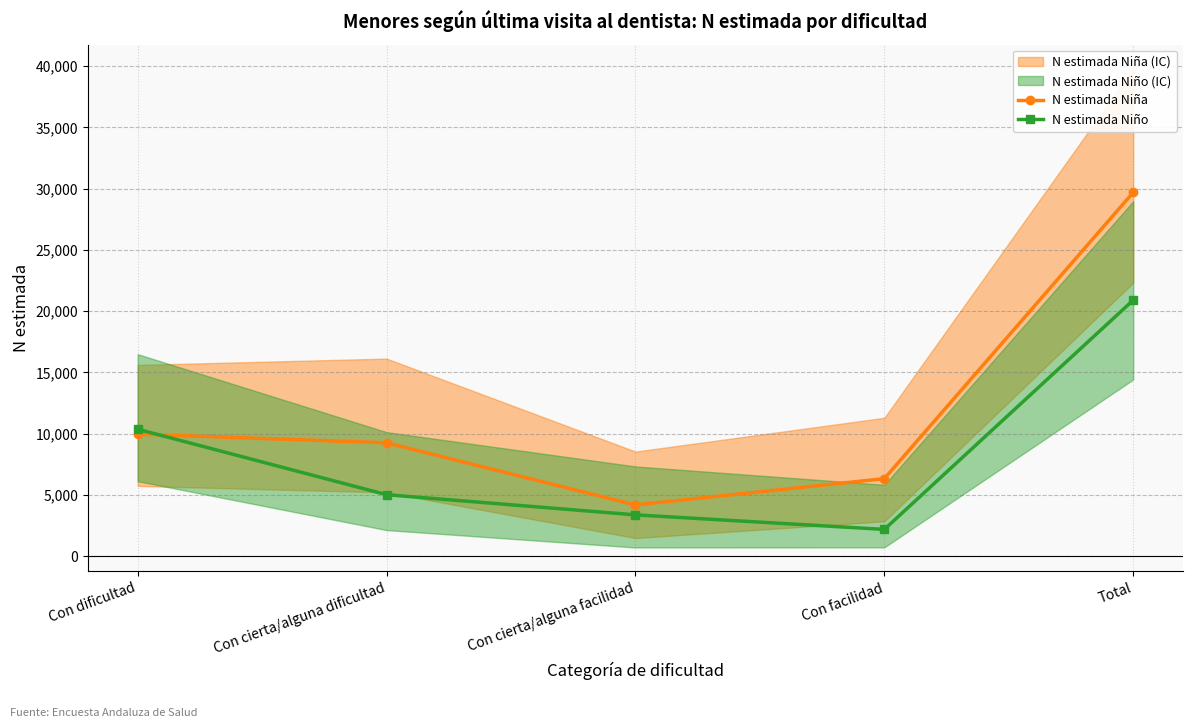

What is the lowest value of the N estimada Niña series?

4172